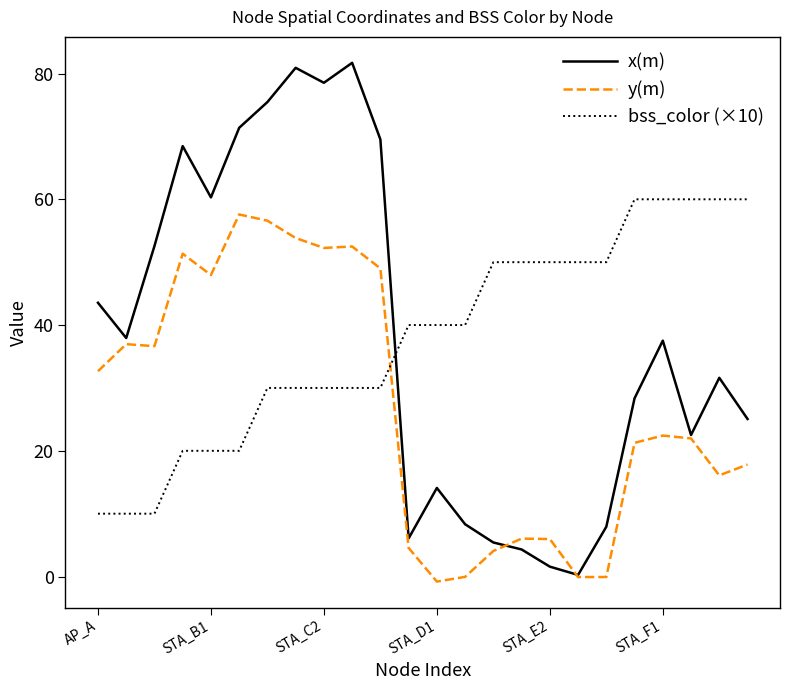

True or false: x(m) has more than 2 interior local peaks.

True